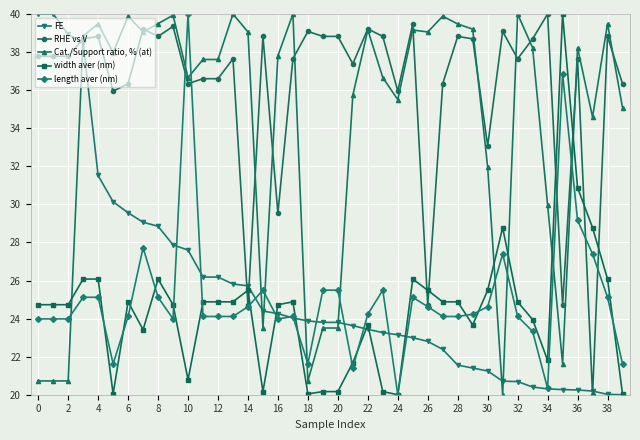

Which series has the largest total across all categories?

RHE vs V